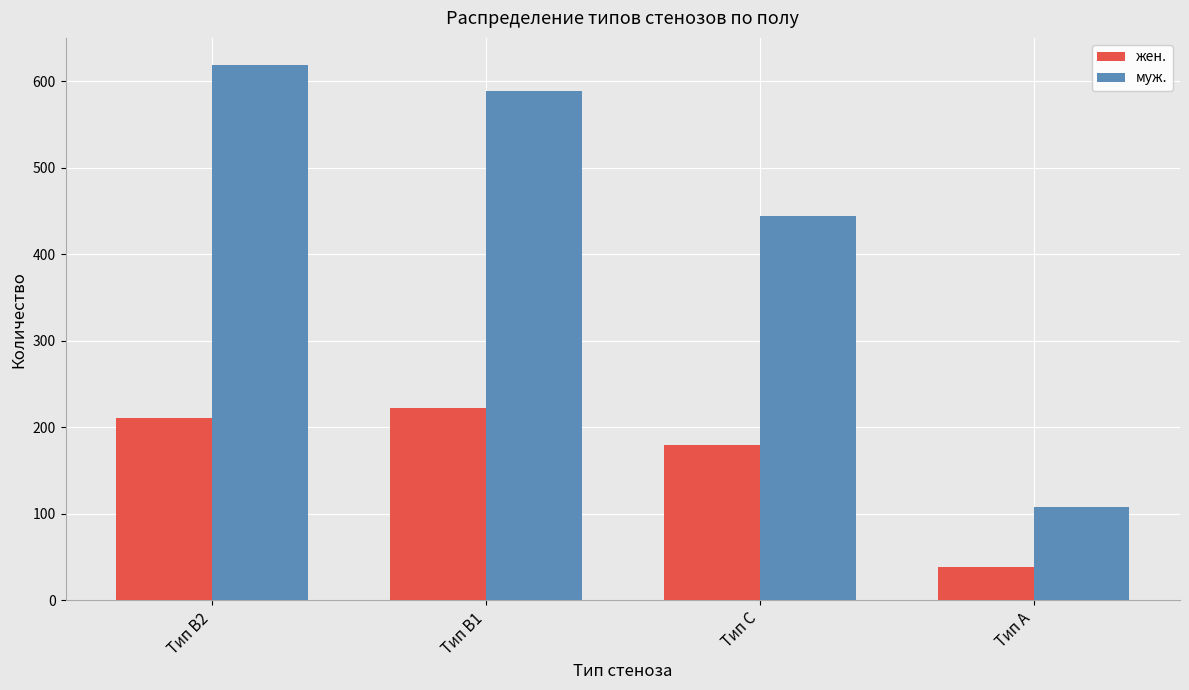

What value does the жен. series have at Тип A, to the nearest 50?

50